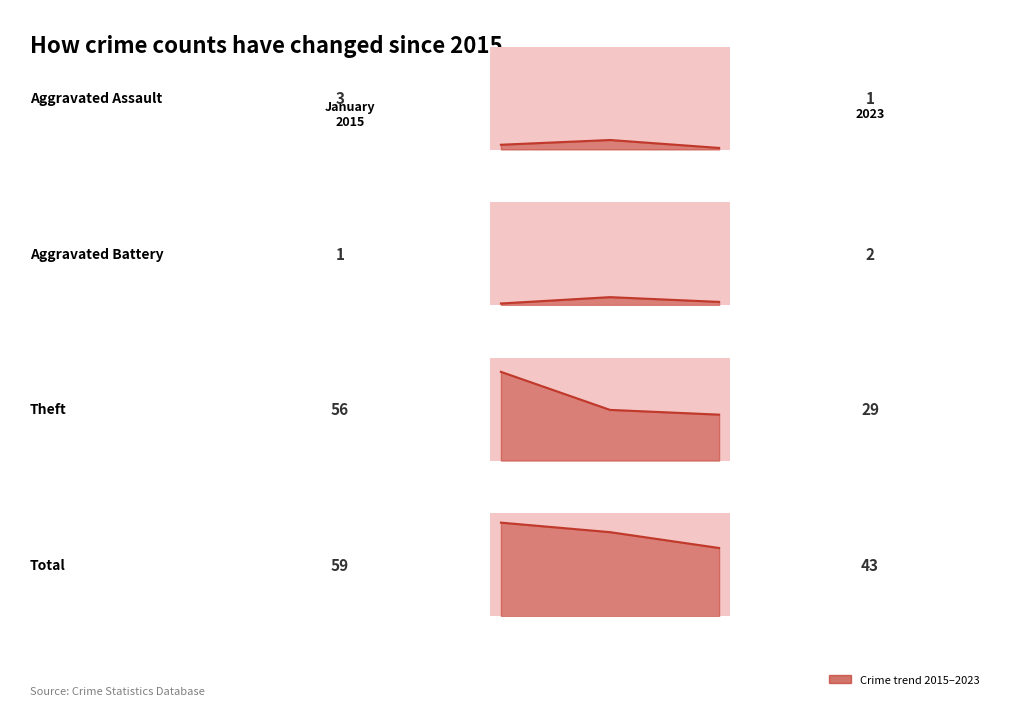

True or false: 2023 has more than 2 interior local peaks.

False